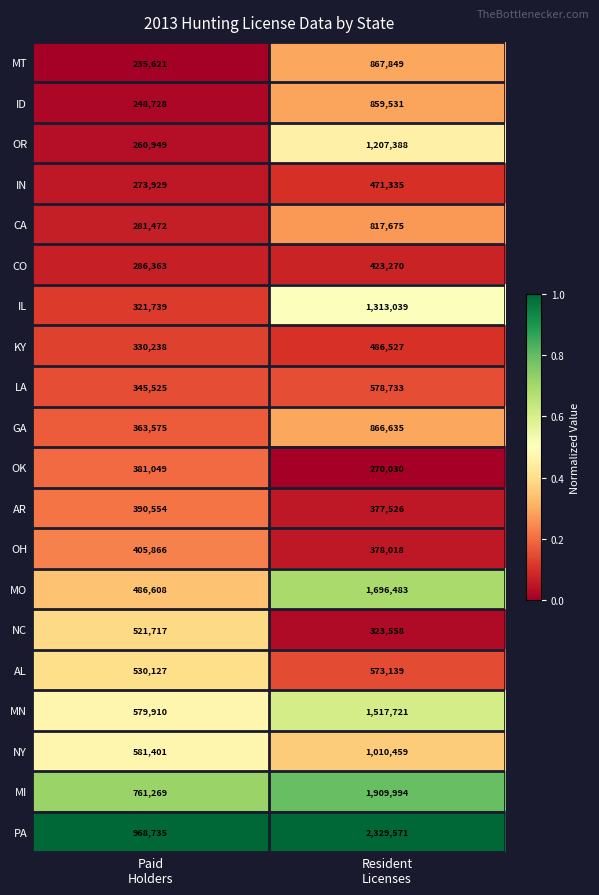

What is the total value across all series at Resident
Licenses?

18278481